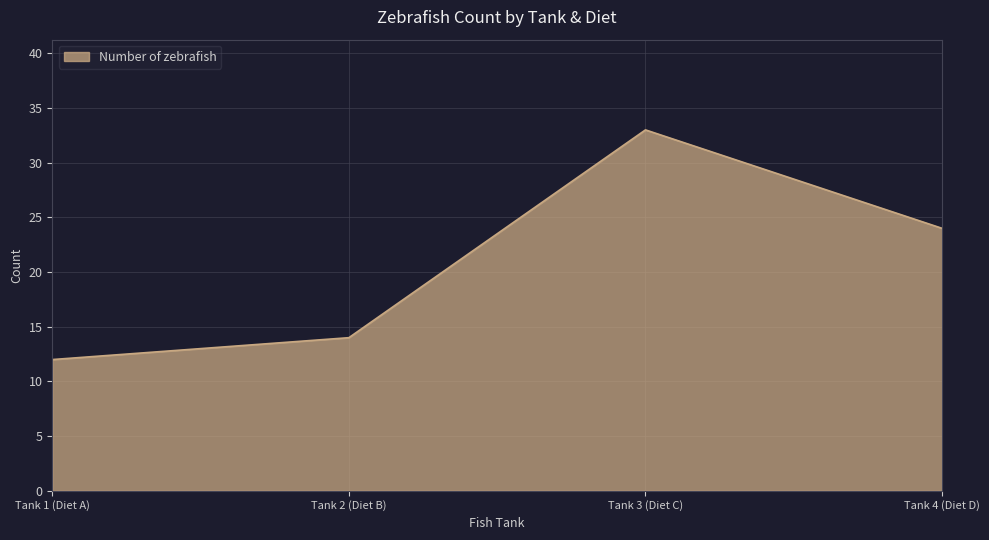

How many lines are shown in the chart?

1